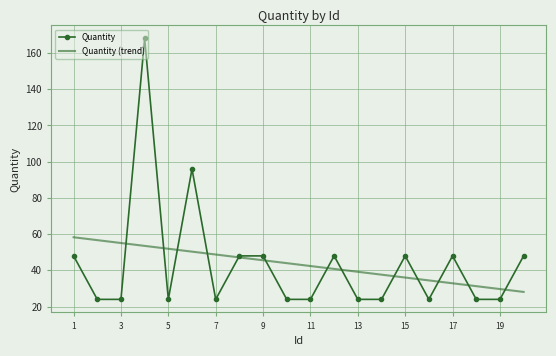

Reading right to left, list all the values displayed in this chart.

Quantity: 48.0	24.0	24.0	48.0	24.0	48.0	24.0	24.0	48.0	24.0	24.0	48.0	48.0	24.0	96.0	24.0	168.0	24.0	24.0	48.0
Quantity (trend): 28.1	29.7	31.3	32.9	34.5	36.1	37.6	39.2	40.8	42.4	44.0	45.6	47.2	48.8	50.3	51.9	53.5	55.1	56.7	58.3